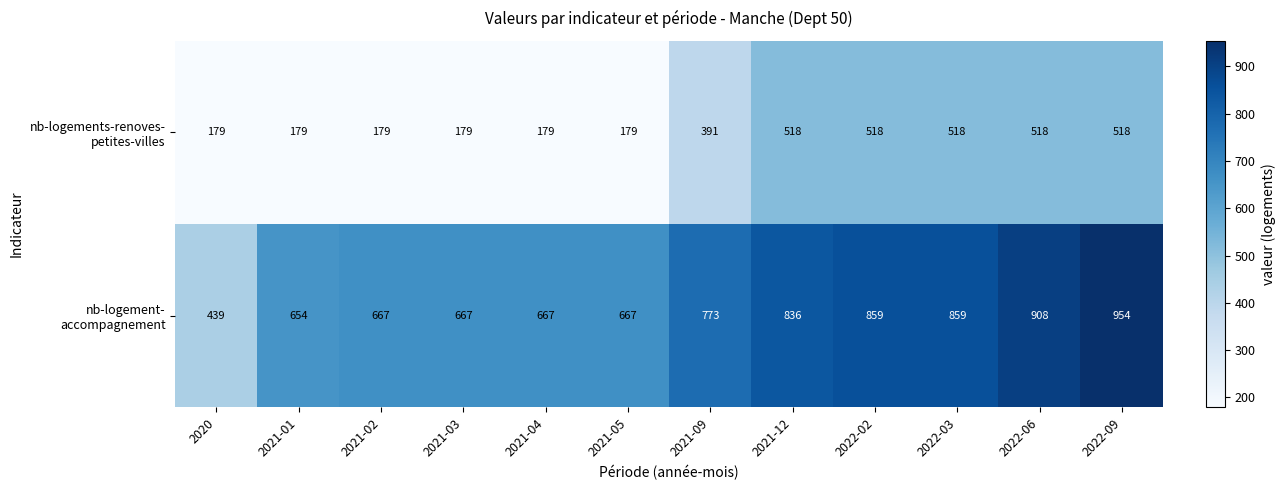

What is the difference between the highest and lowest values at 2021-09?

382